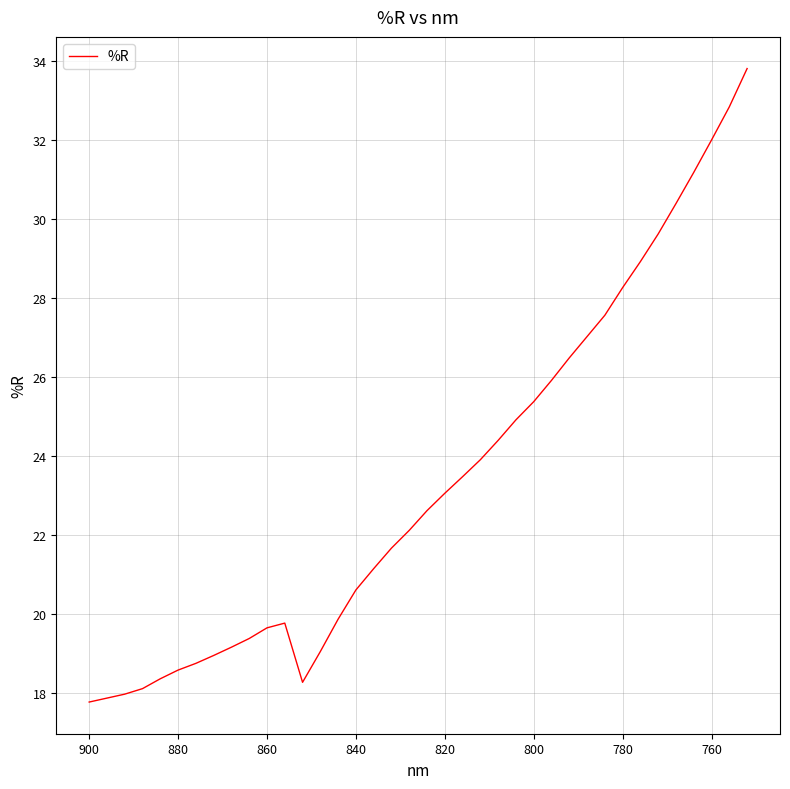

What is the difference between the second highest and second lowest values?

15.0